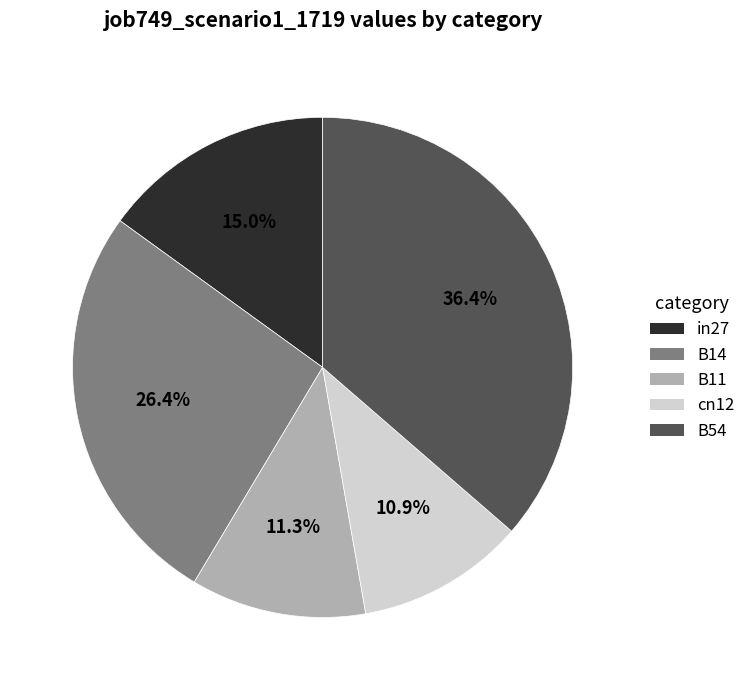

The B54 slice represents 36% of the pie. True or false?

True